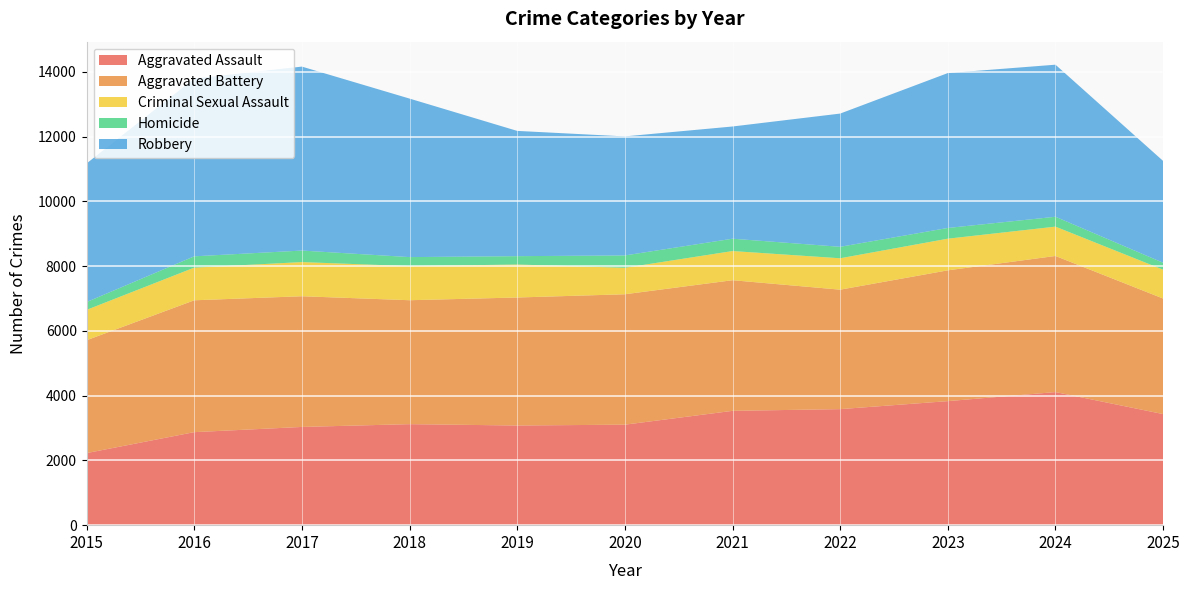

Reading right to left, transcribe all the data shown in this chart.

Aggravated Assault: 3431	4111	3831	3584	3531	3104	3078	3120	3034	2873	2226
Aggravated Battery: 3569	4204	4040	3690	4035	4028	3954	3828	4037	4073	3486
Criminal Sexual Assault: 891	906	978	970	901	818	1019	1054	1055	1009	938
Homicide: 214	305	331	354	381	381	258	278	356	349	241
Robbery: 3145	4697	4784	4115	3466	3677	3869	4896	5682	5489	4281